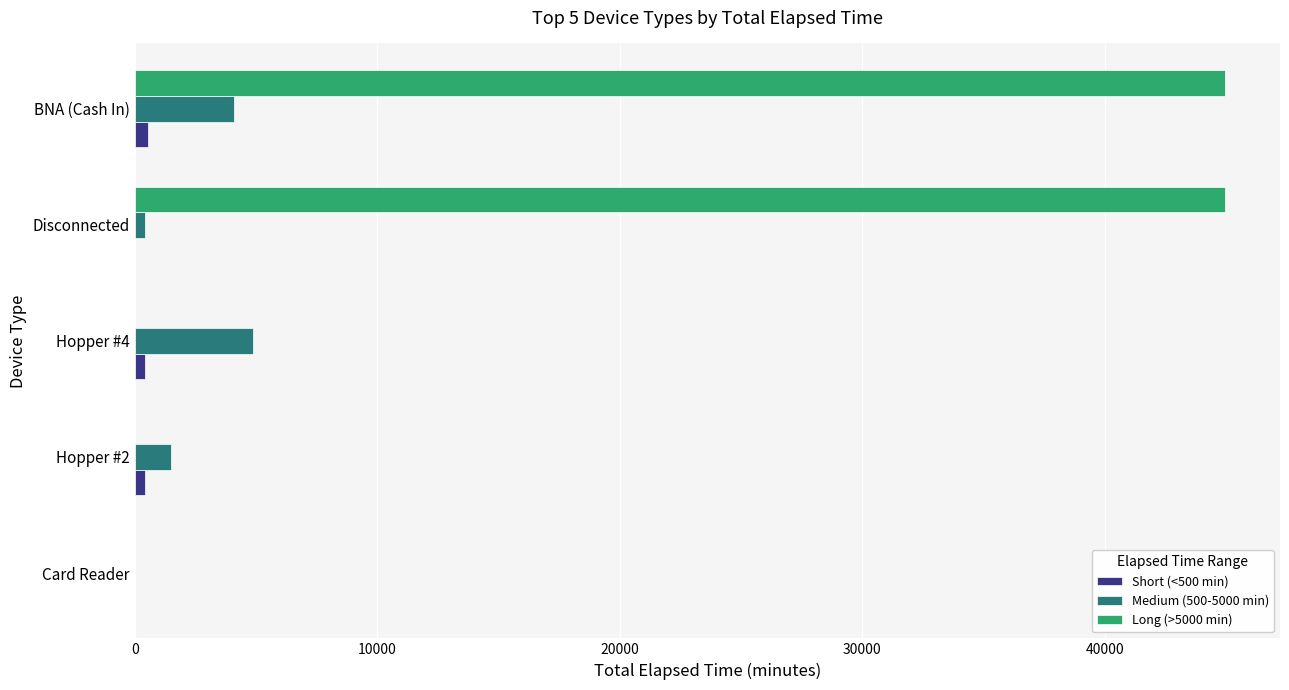

Which series has the largest total across all categories?

Long (>5000 min)